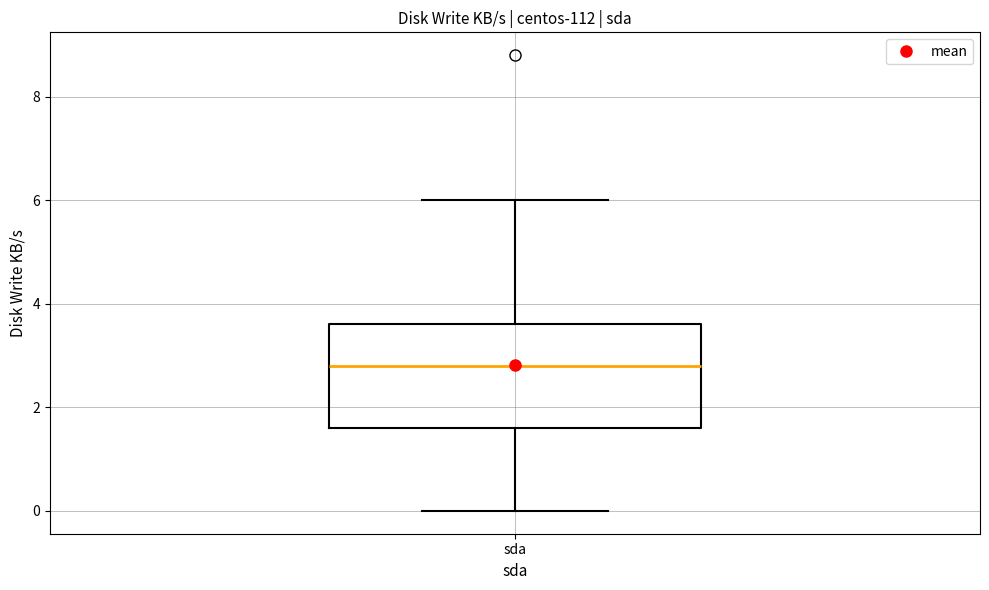

Transcribe this box plot: give where the median line is, the range the box spans, and where the two whiskers end, as read against the y-axis. The values are not printed on the chart, so give them approximately, as read against the axis.

median 2.8, box 1.6 to 3.6, whiskers 0.0 to 6.0